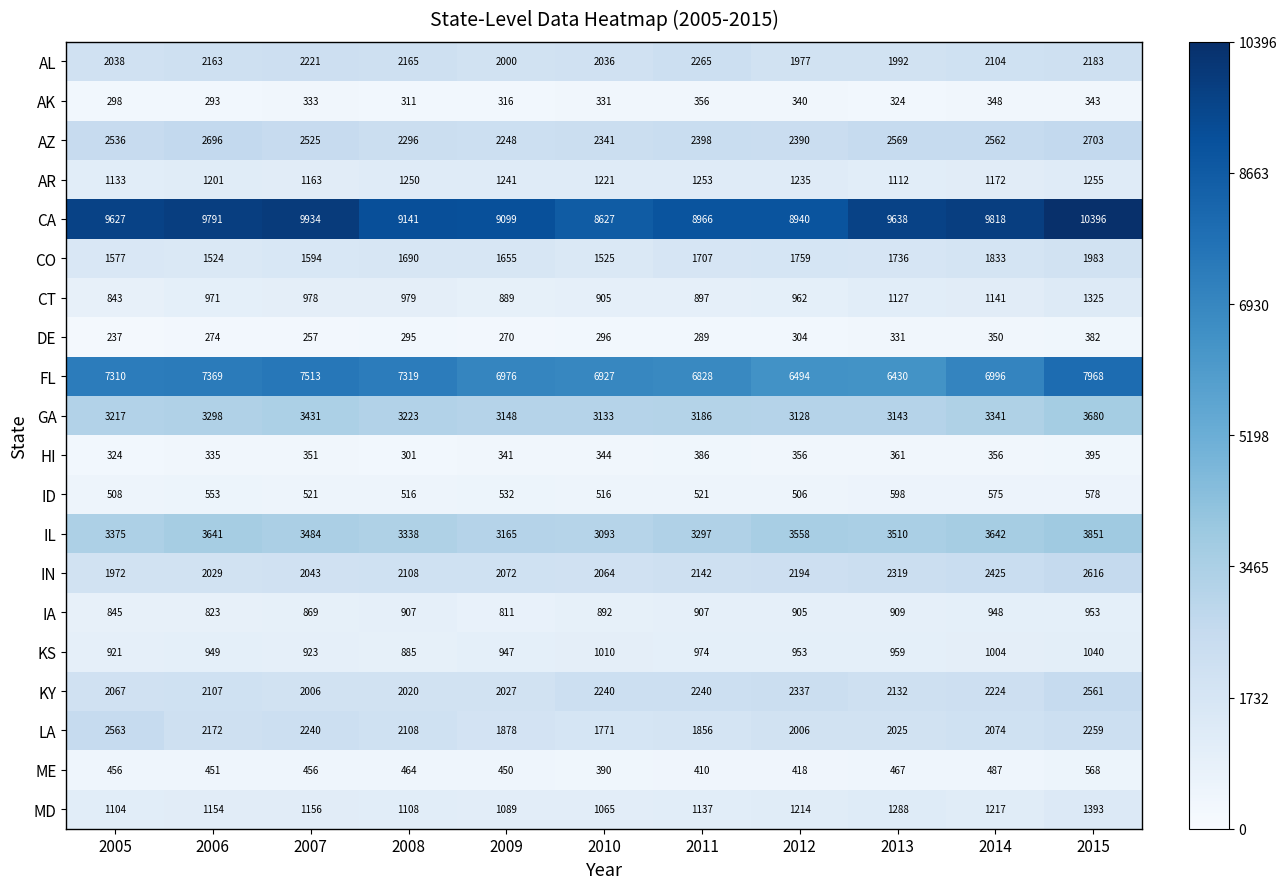

The DE series shows 407 at 2008. True or false?

False